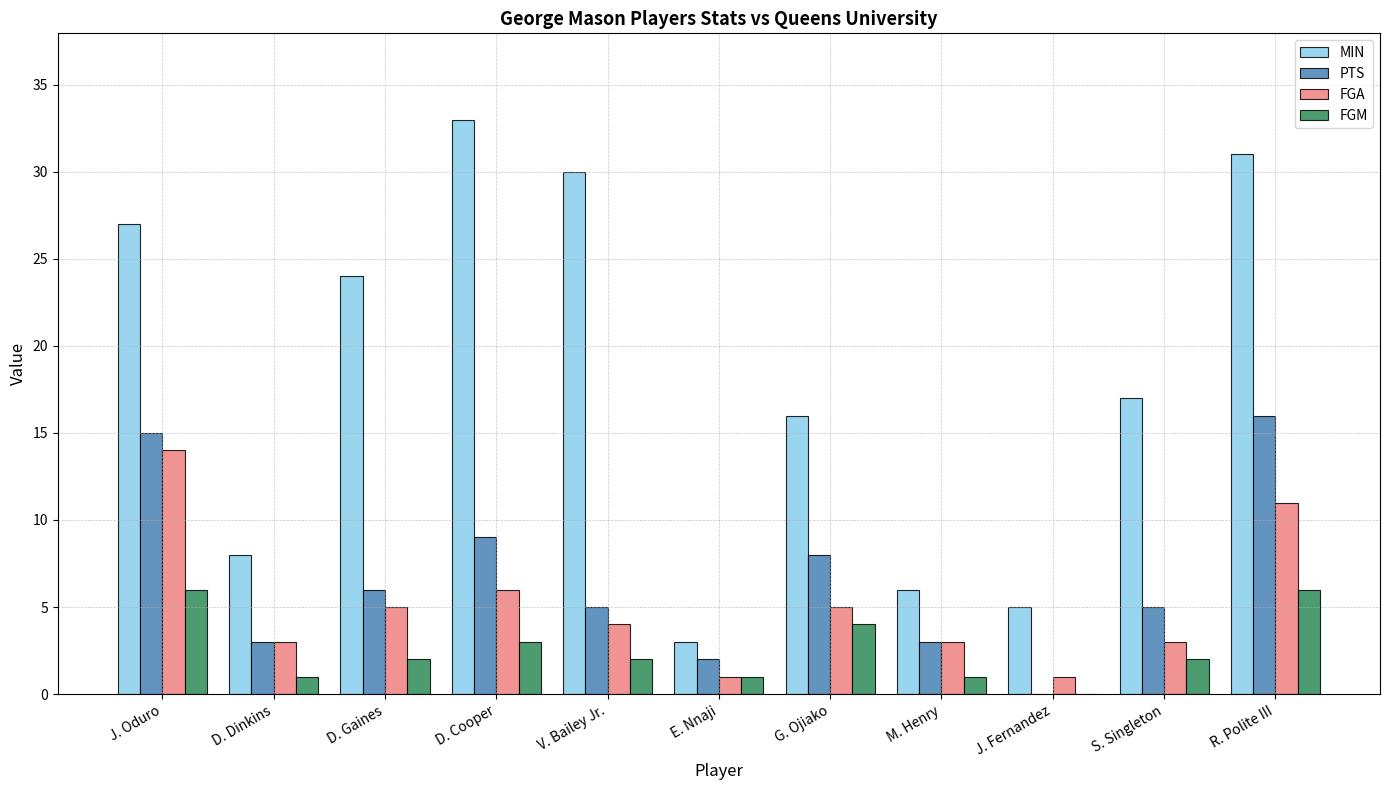

Is the value of MIN at R. Polite III greater than the value of PTS at V. Bailey Jr.?

Yes